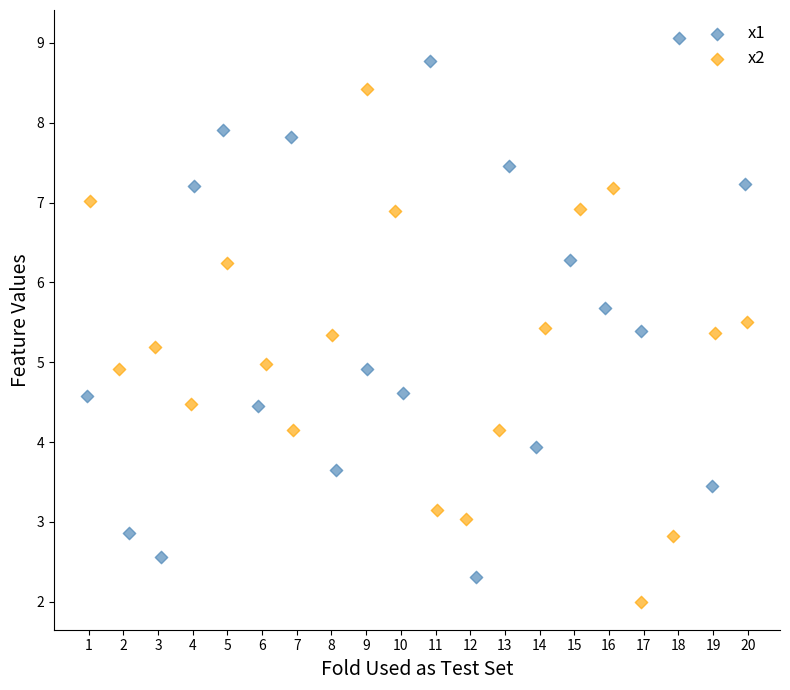

What are all the series names shown in the legend?

x1, x2